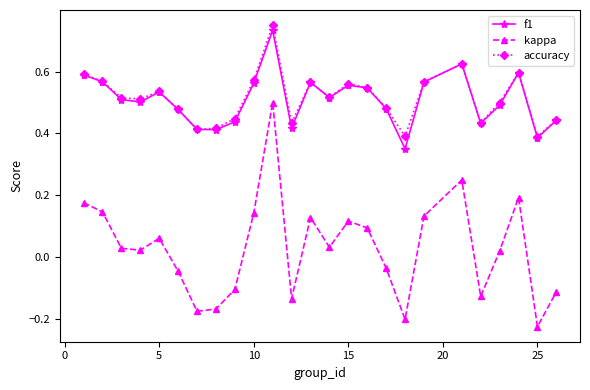

True or false: kappa and f1 cross at least once.

False